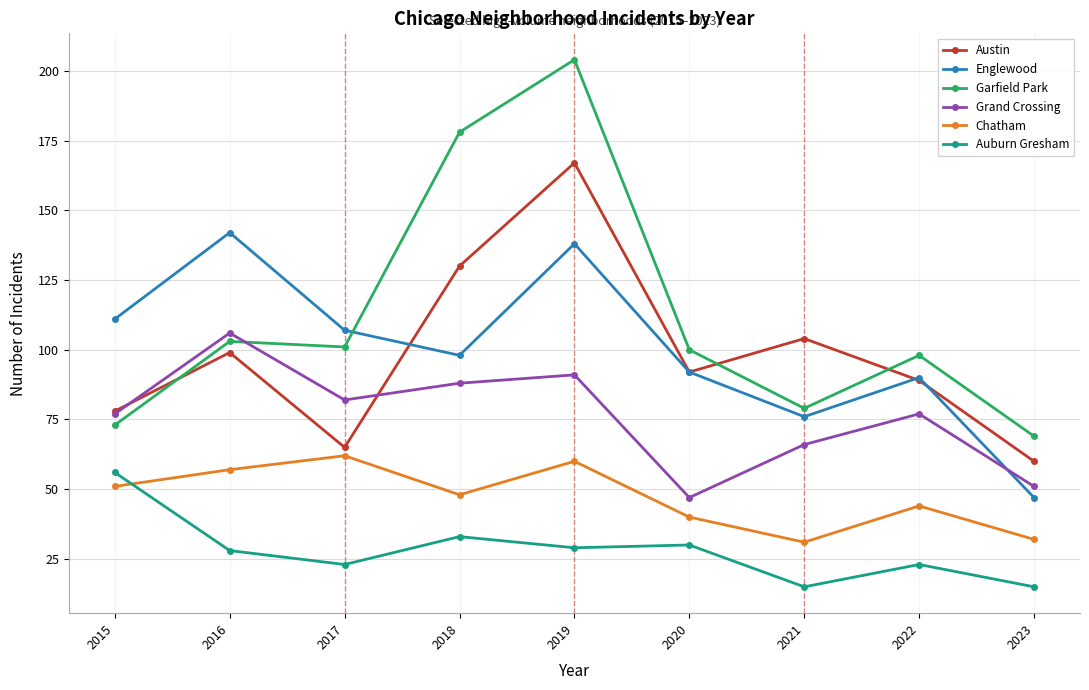

Count the number of data series in this chart.

6